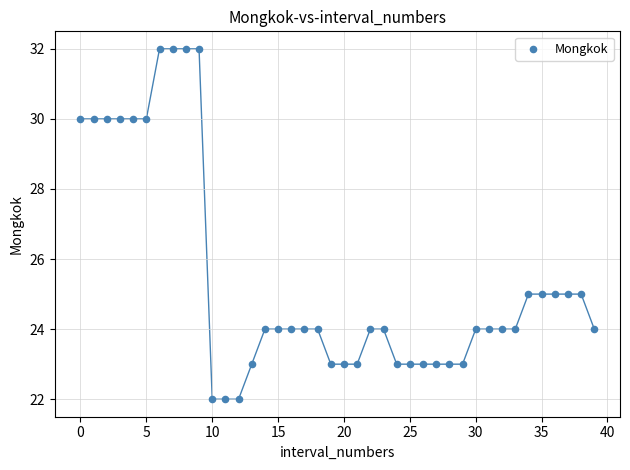

What is the range of Y values (max minus min)?

10